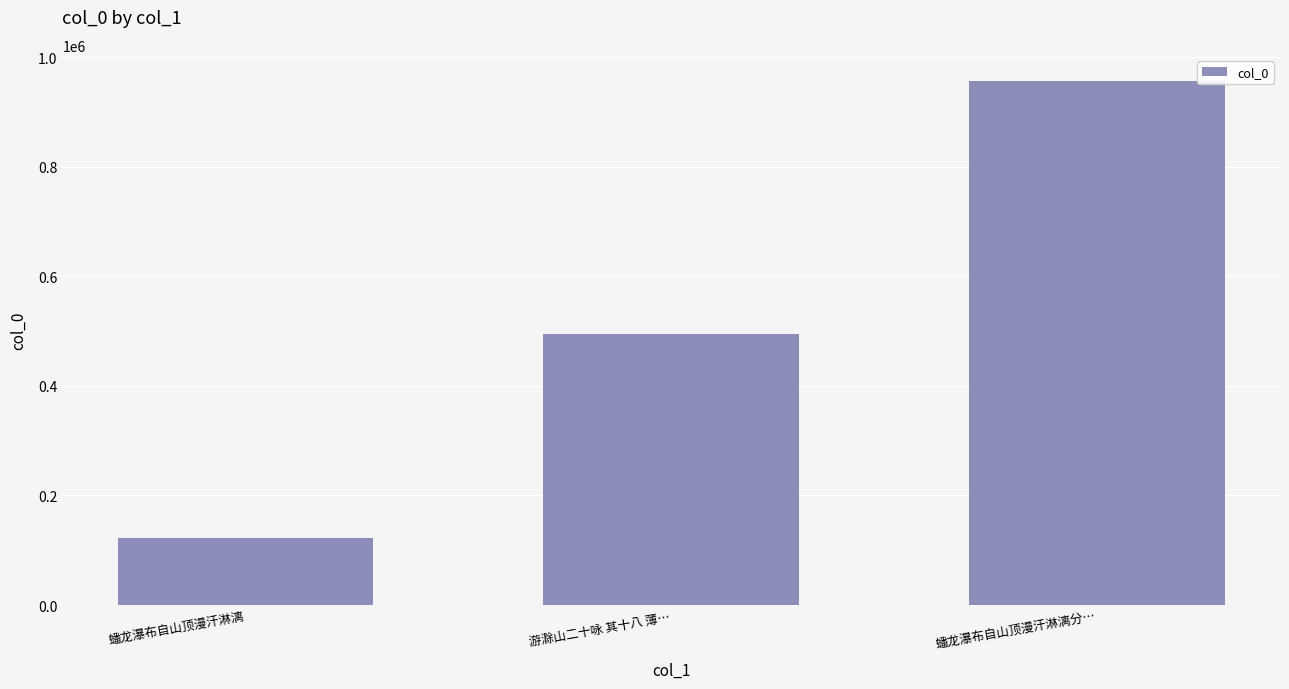

Which category has the lowest value across all series?

蟠龙瀑布自山顶漫汗淋漓